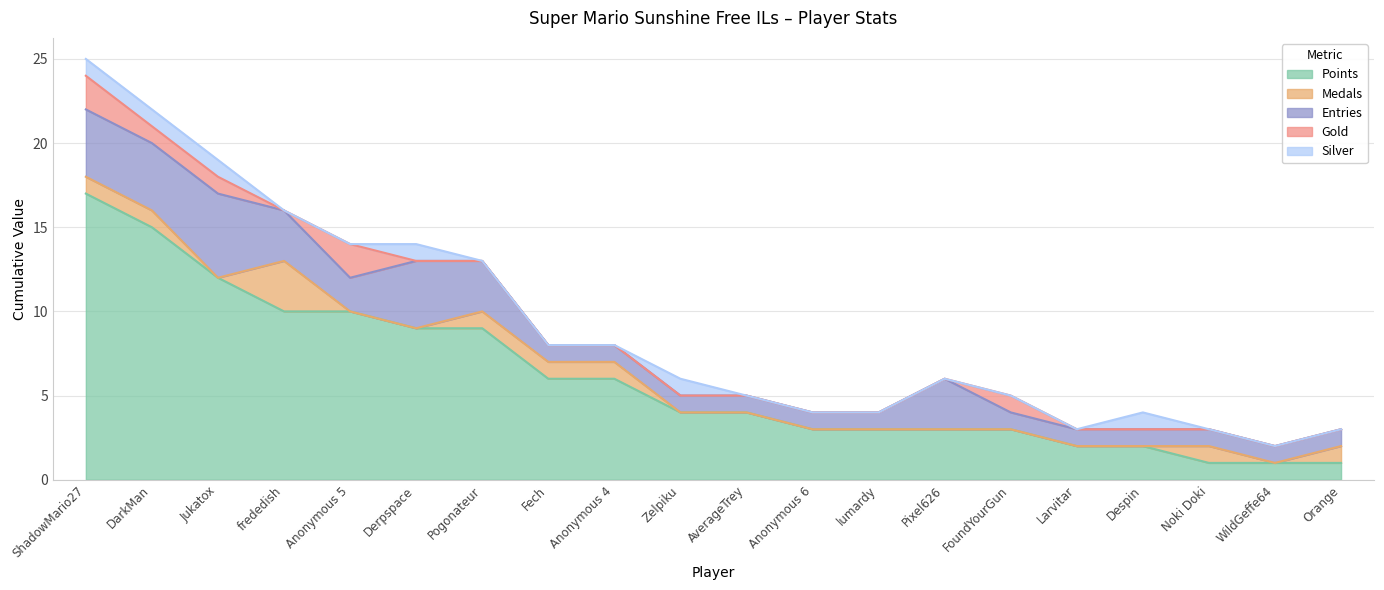

What is the label of the 14th point from the left?

Pixel626